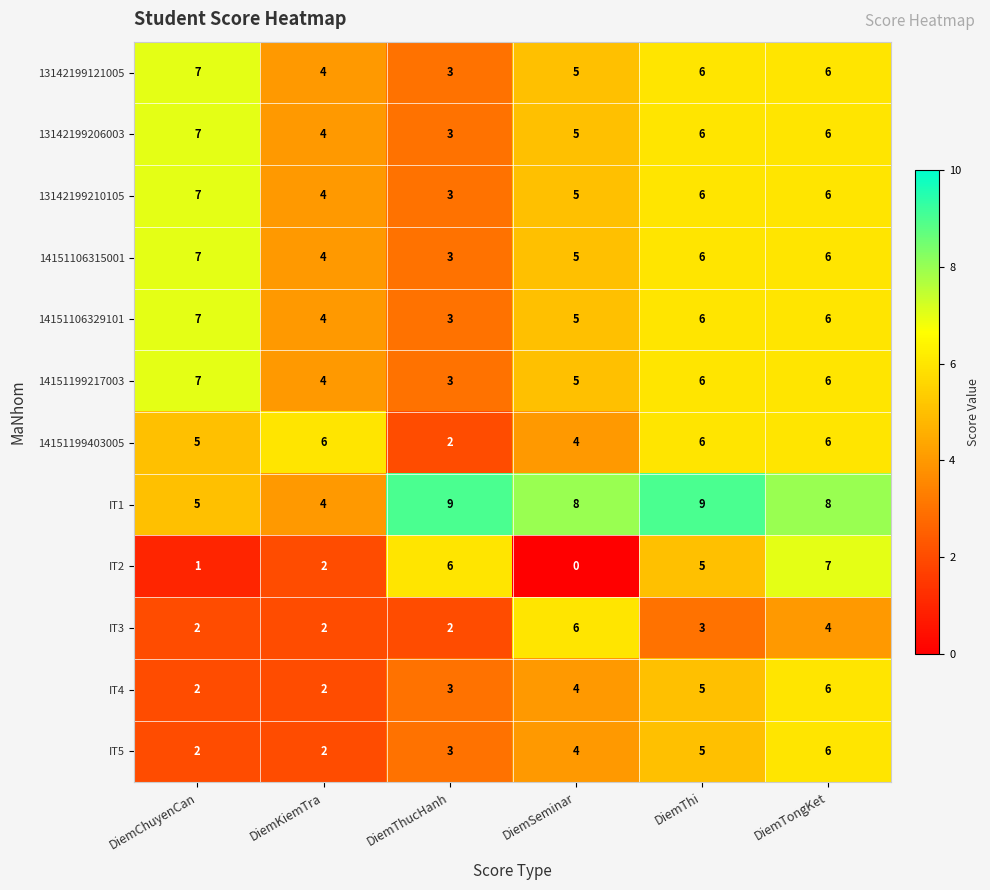

Which series has the largest total across all categories?

IT1